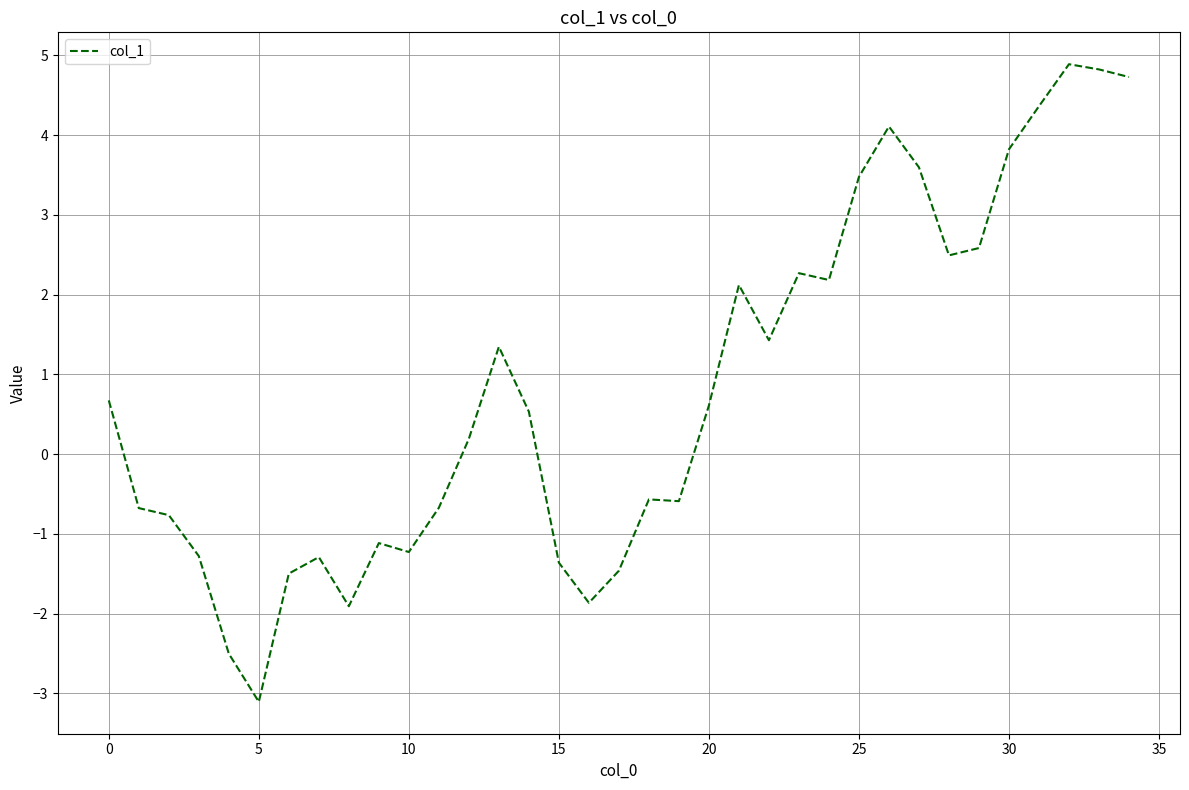

What is the minimum value shown in the chart?

-3.1